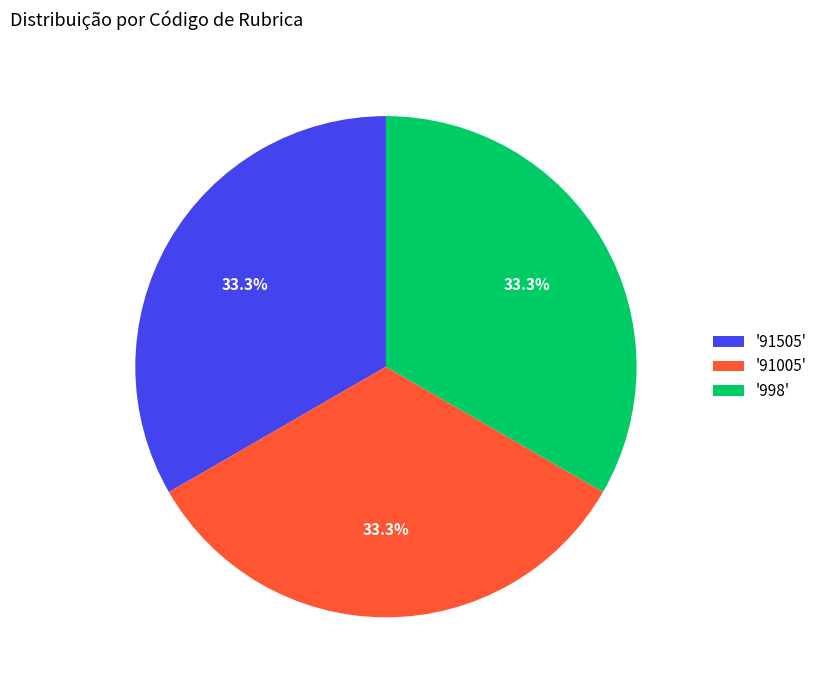

Does '91505' represent more than half of the total?

No